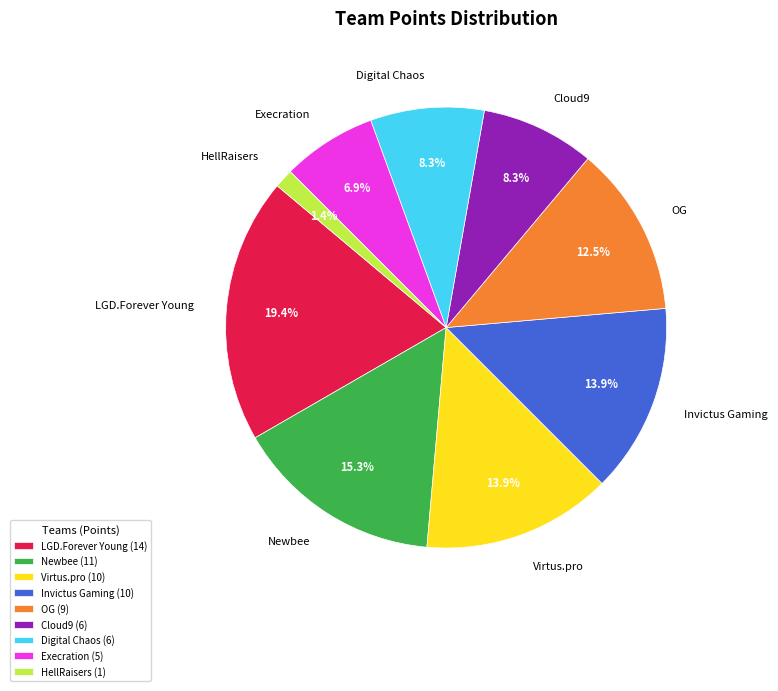

Count the number of slices in the pie.

9